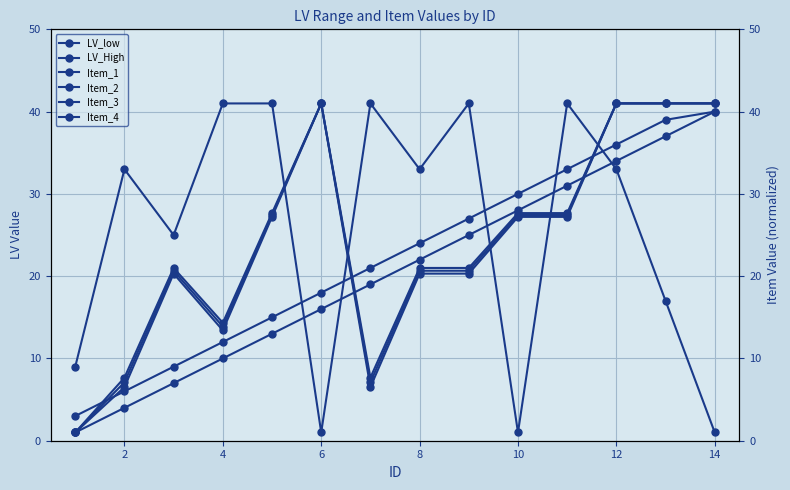

True or false: Item_2 has a value of 14.2 at 10.

False